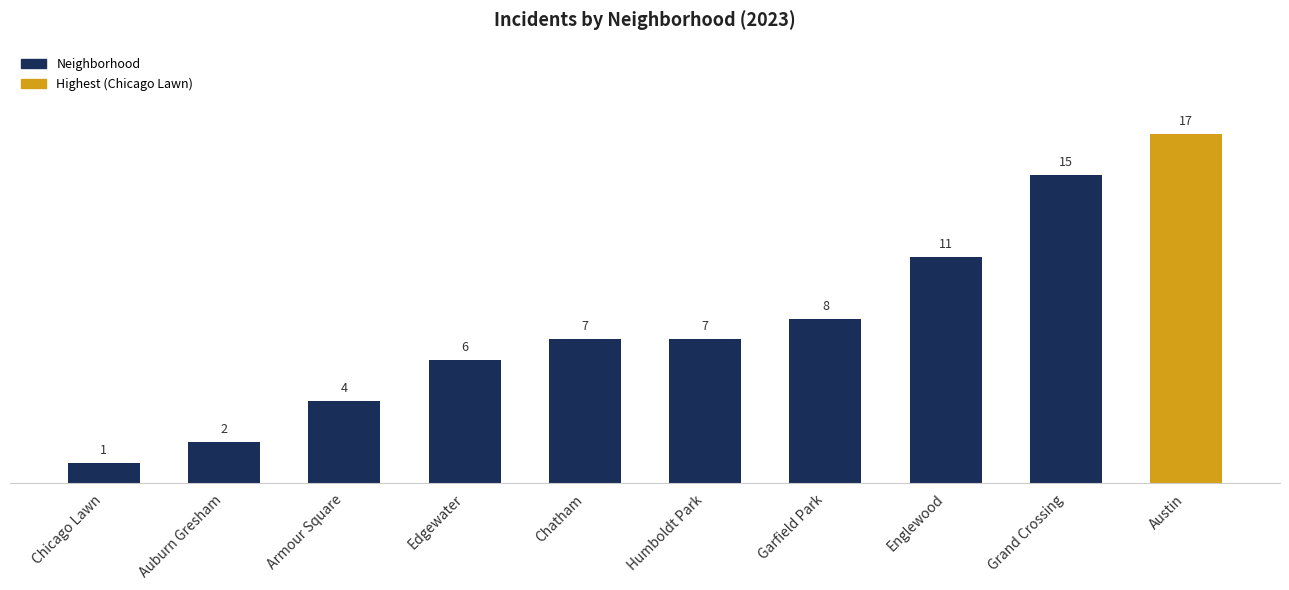

Reading left to right, extract all data points from this chart.

1	2	4	6	7	7	8	11	15	17